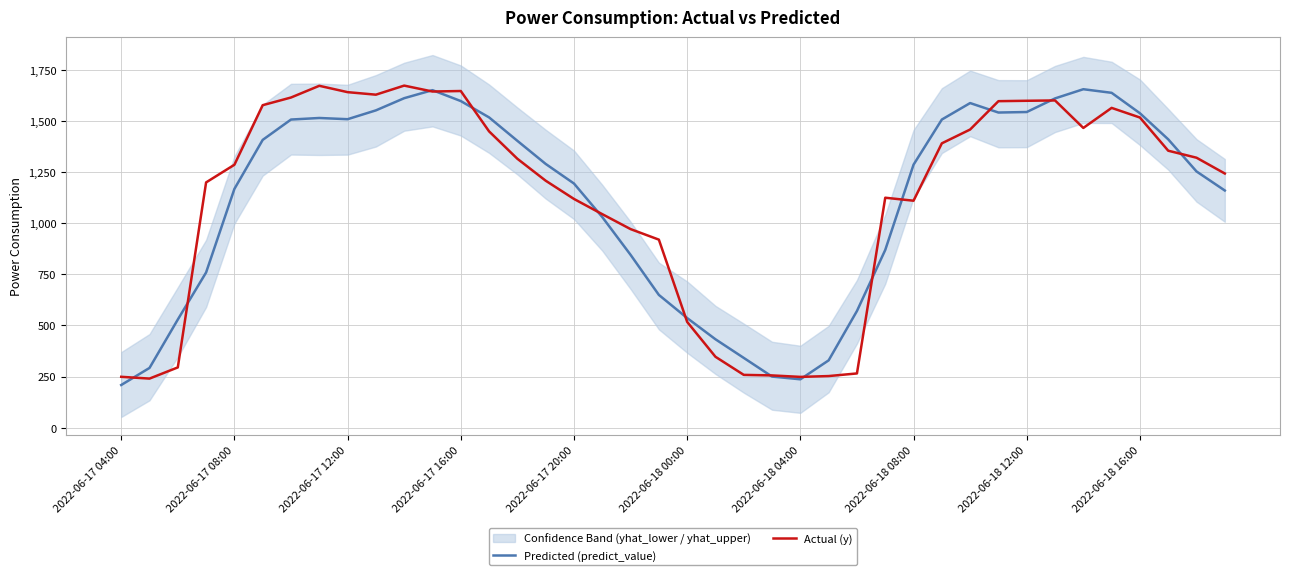

What is the maximum value for Predicted (predict_value)?

1655.4